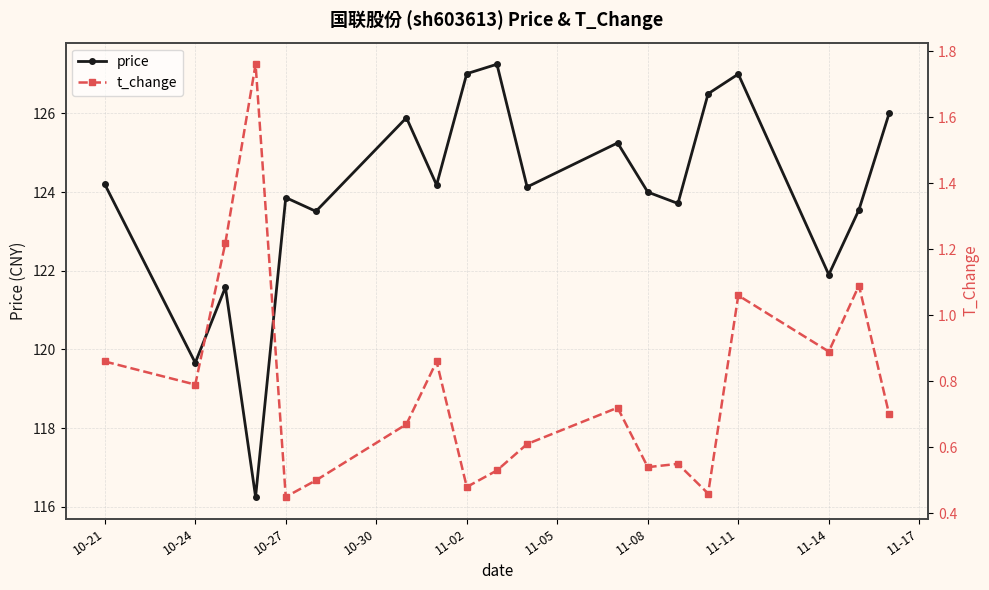

What is the maximum value for t_change?

1.8